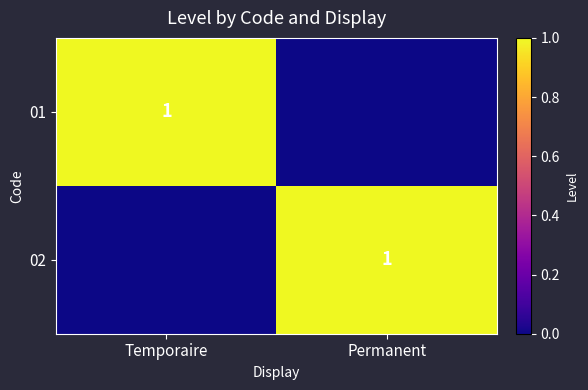

What is the difference between the highest and lowest values at Temporaire?

1